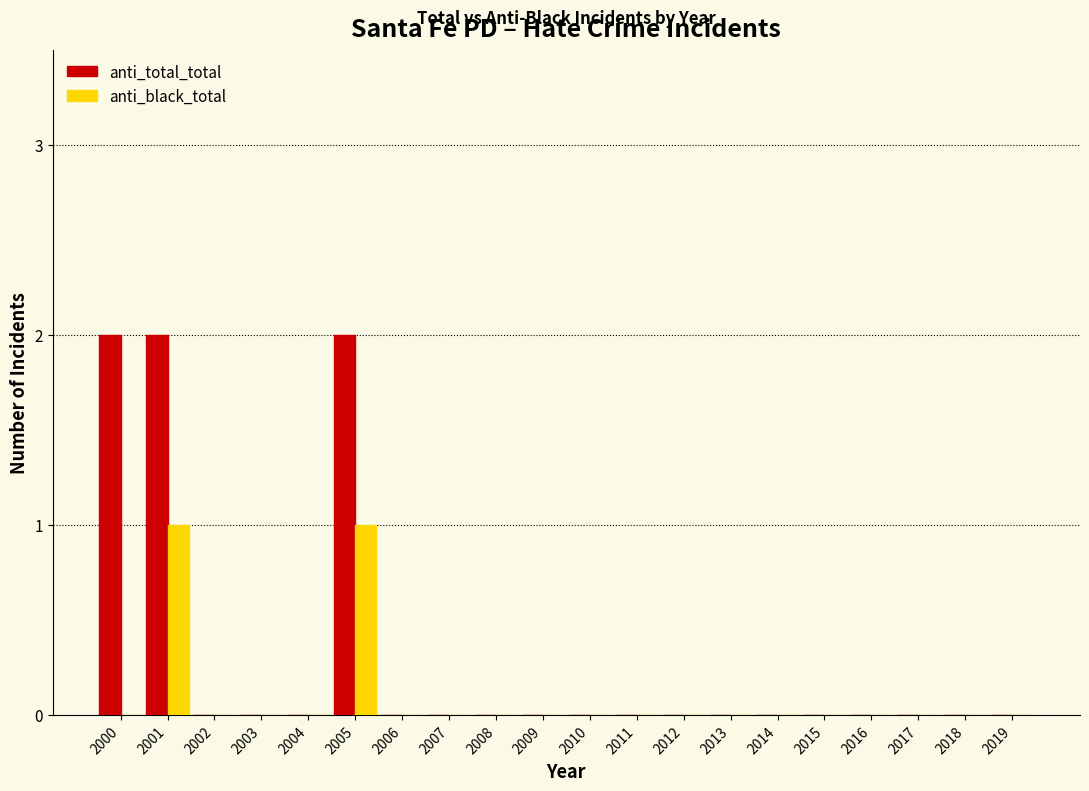

Is it true that anti_total_total equals 1 at 2013?

False